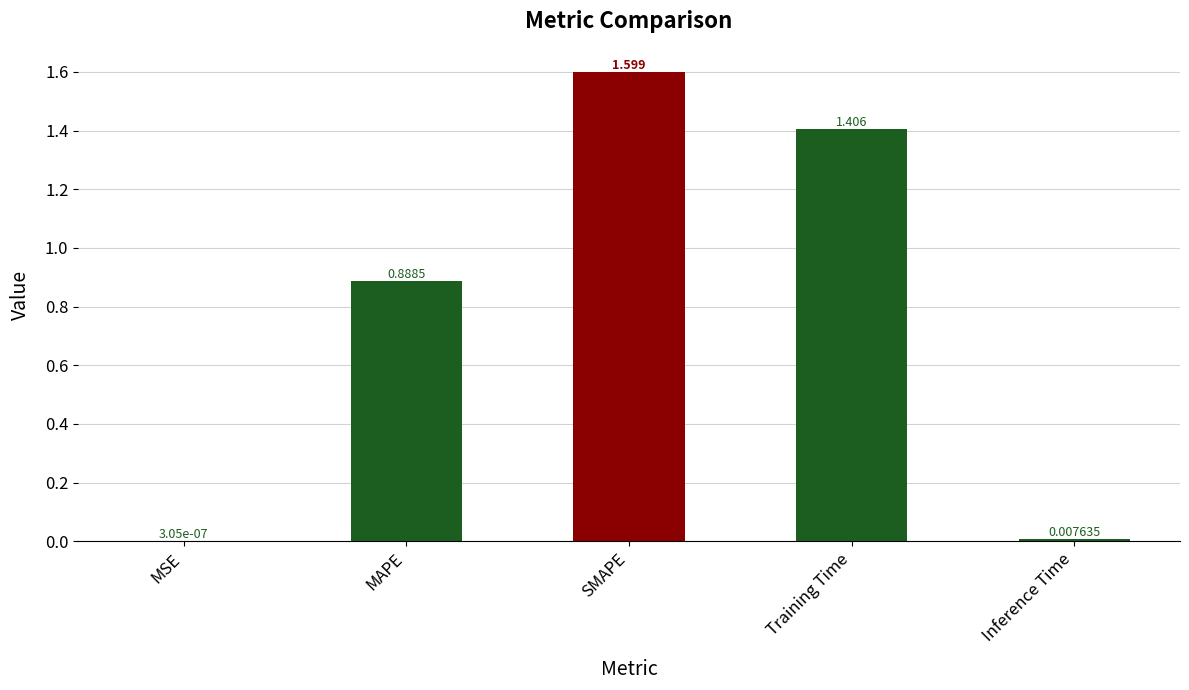

Which has a higher value, Training Time or MSE?

Training Time